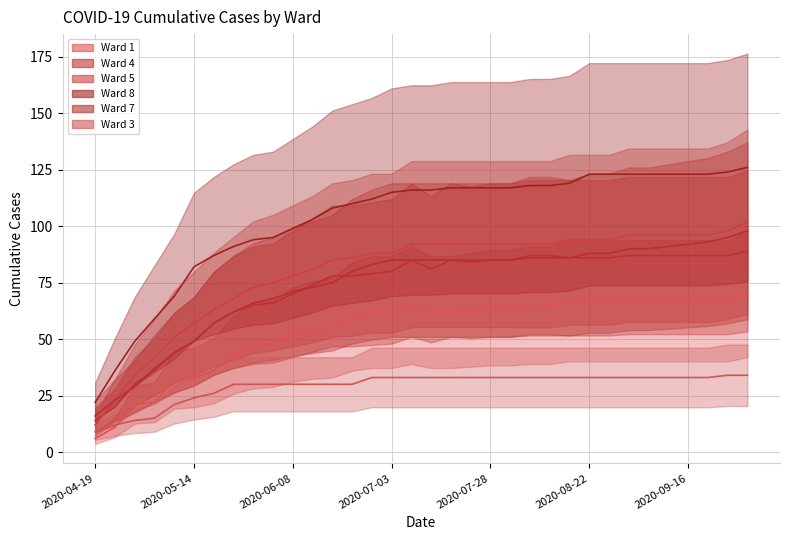

Between 2020-08-17 and 2020-08-22, which series saw the biggest shift?

Ward 8